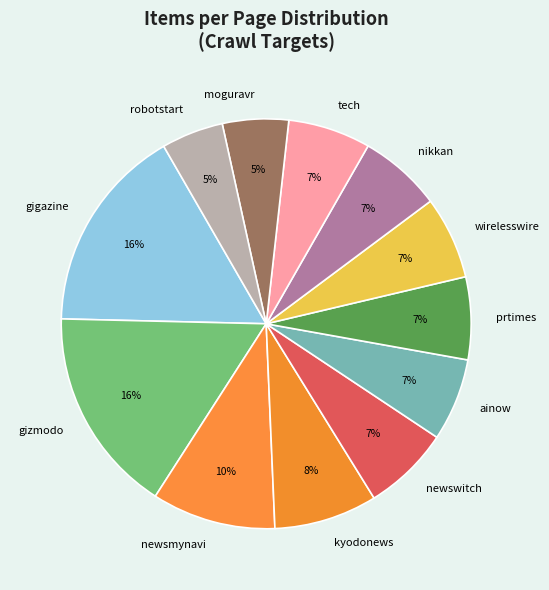

To the nearest percent, what is the combined percentage of kyodonews and wirelesswire?

15%